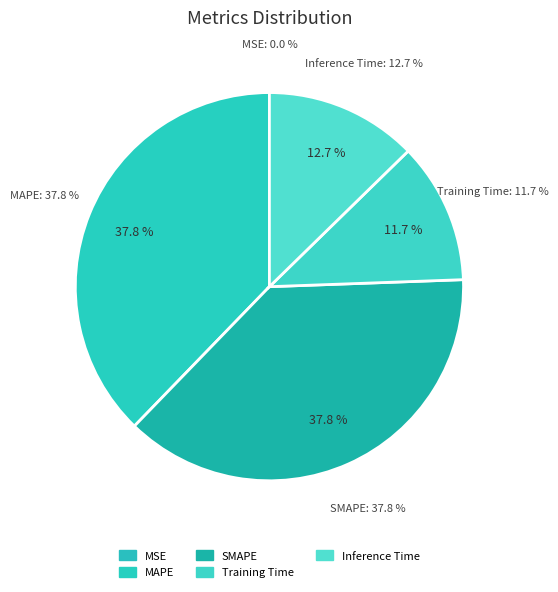

How many slices are in this pie chart?

5